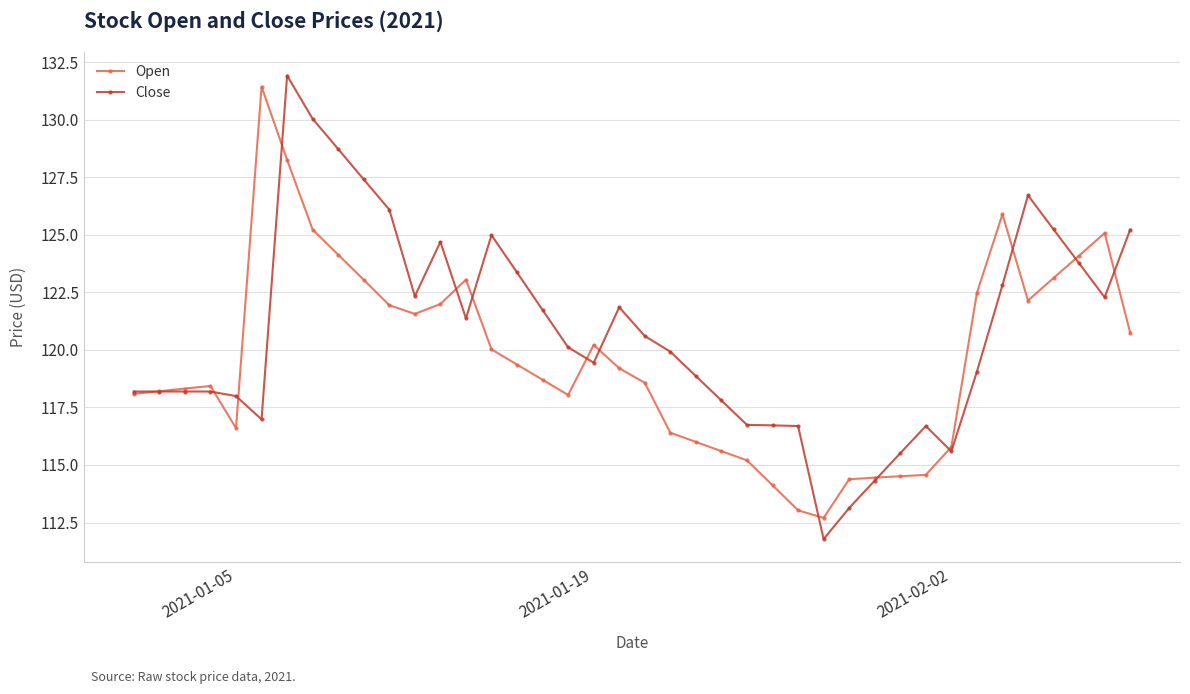

How many data points does each series have?

40